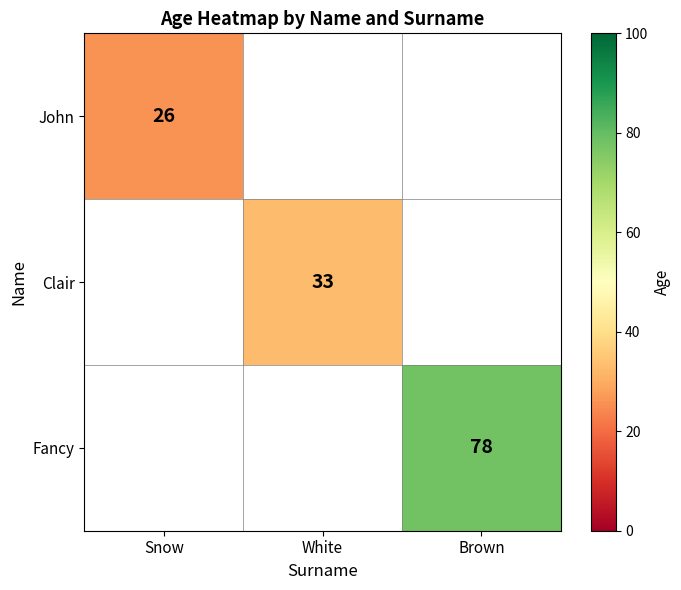

True or false: John has a value of 14 at Snow.

False